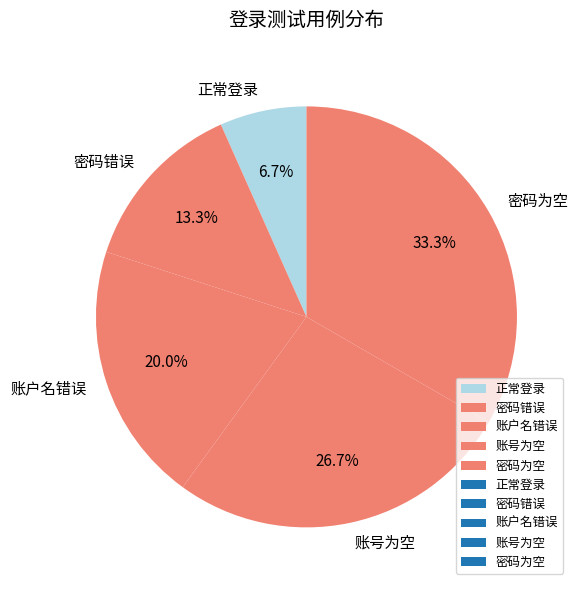

Does any single category account for the majority?

No